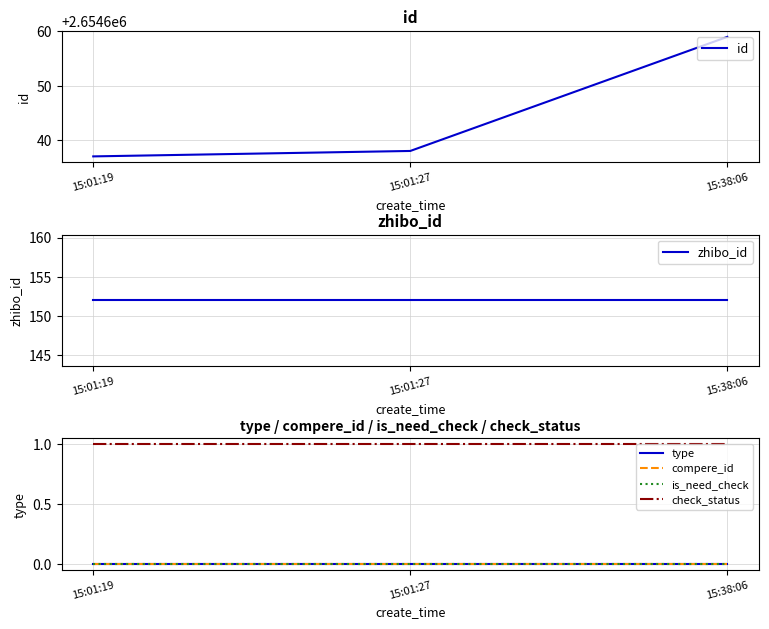

What is the label of the 3rd point from the right?

15:01:19